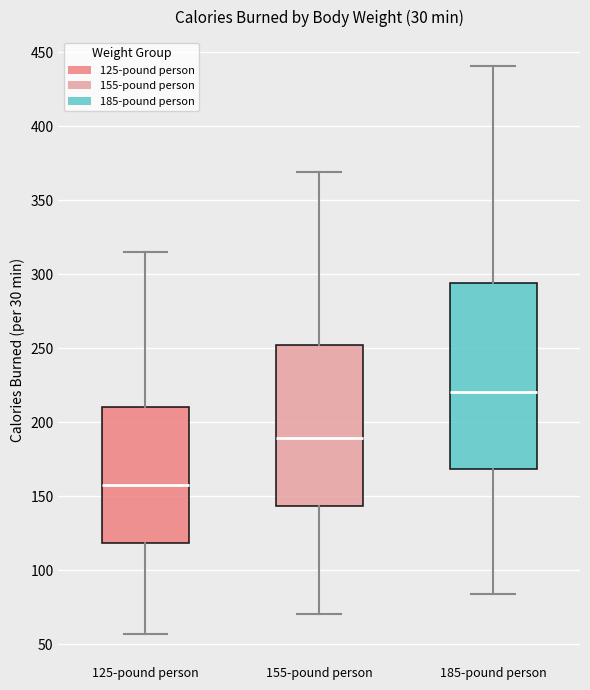

Reading left to right, read every box against the y-axis: the position of its median line, the range the box covers, and the ends of its whiskers. The values are not printed on the chart, so give them approximately, as read against the axis.

125-pound person: median 160, box 120 to 210, whiskers 55 to 315
155-pound person: median 190, box 145 to 250, whiskers 70 to 370
185-pound person: median 220, box 170 to 295, whiskers 85 to 440